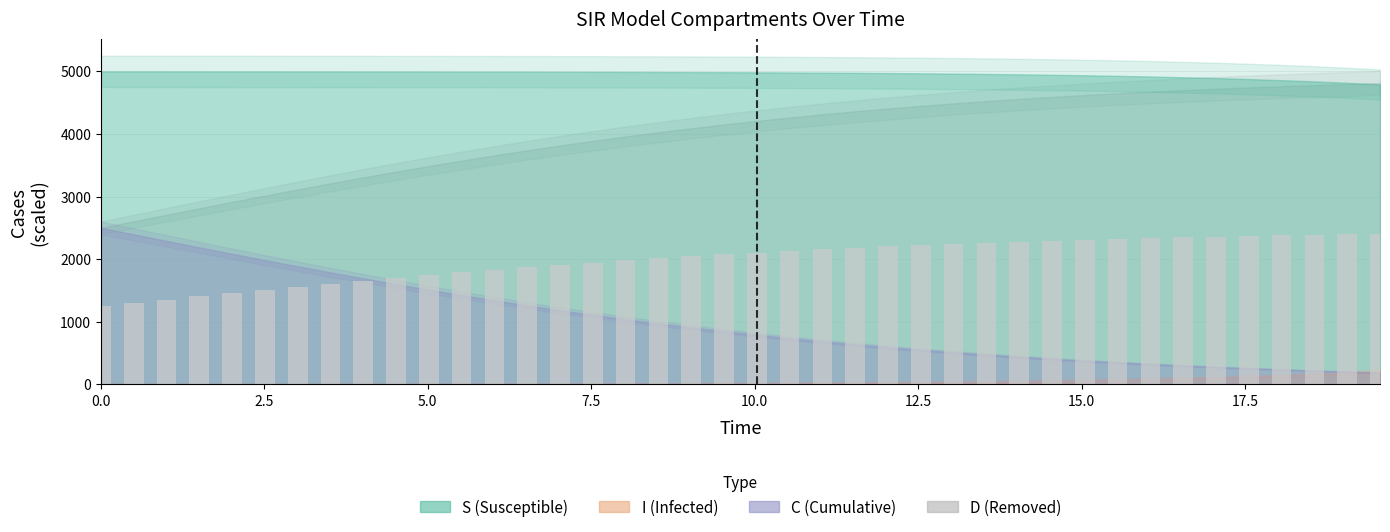

What is the sum of all values?

79705.5